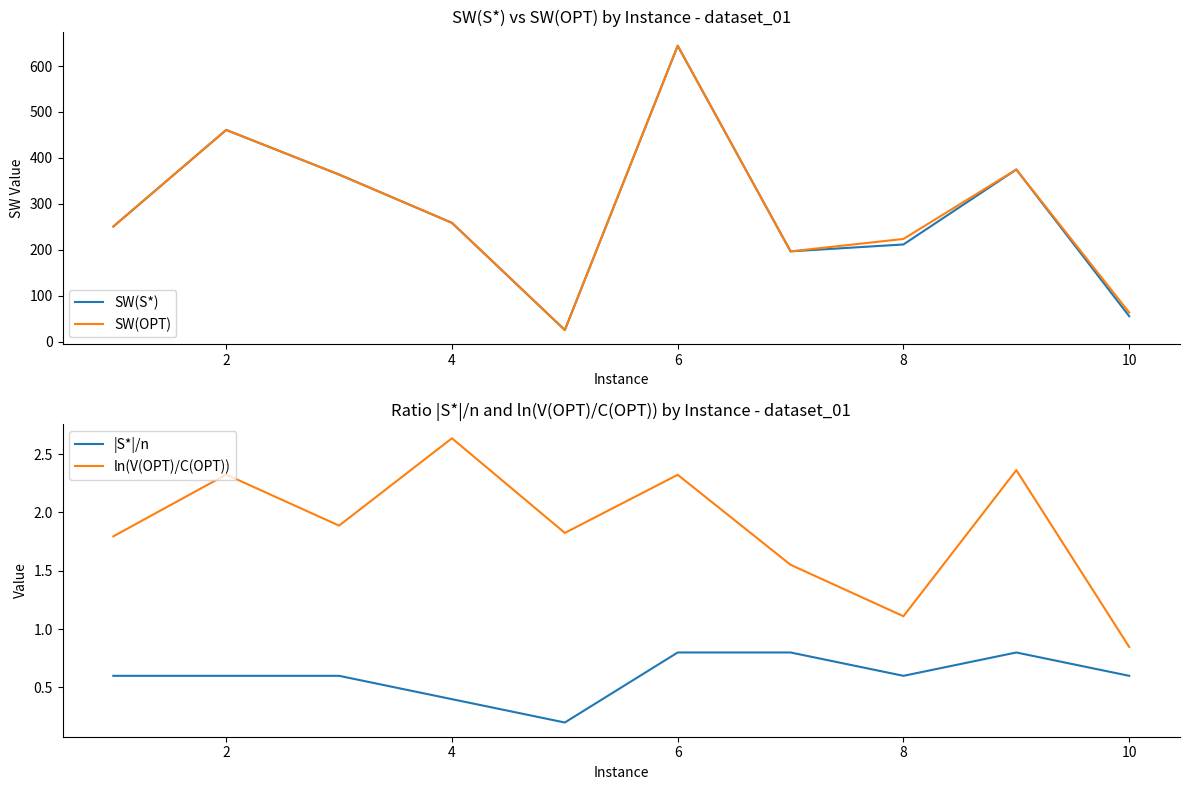

Count the |S*|/n values in the range 0 to 1.

10